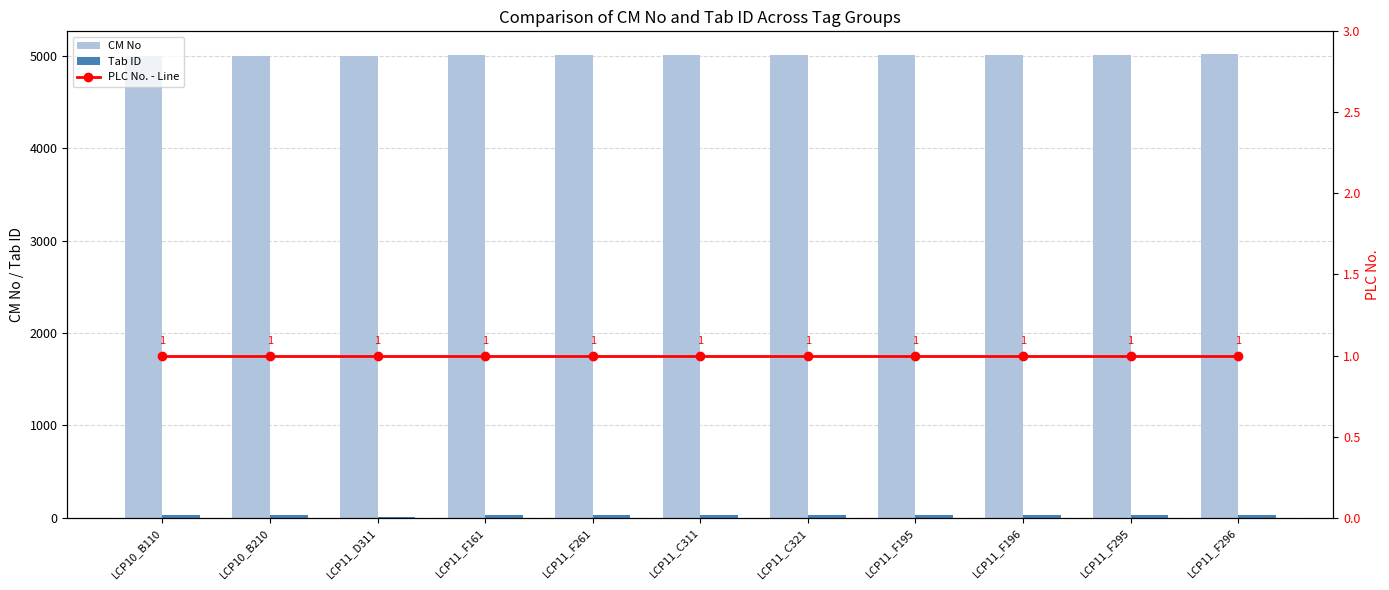

How many groups of bars are there?

11